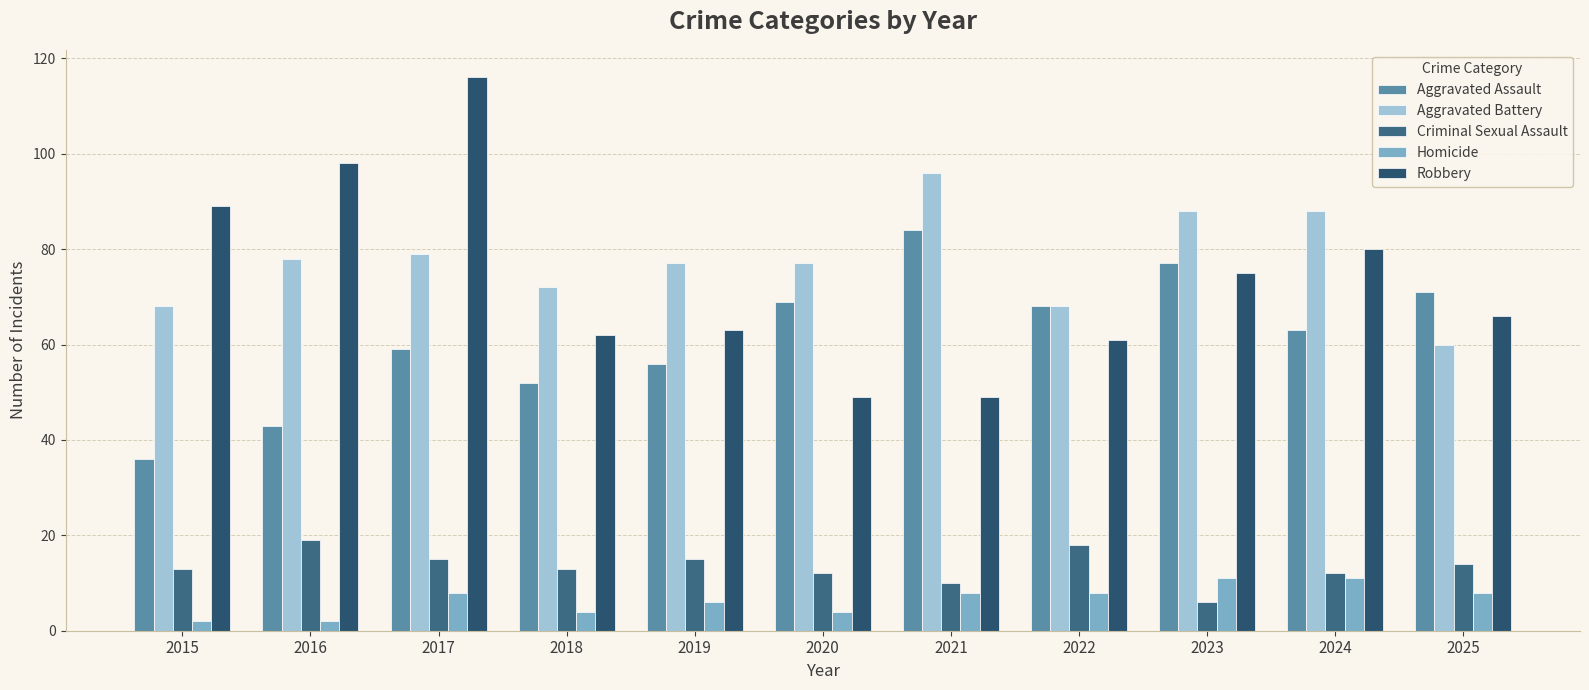

Are the bars horizontal?

No